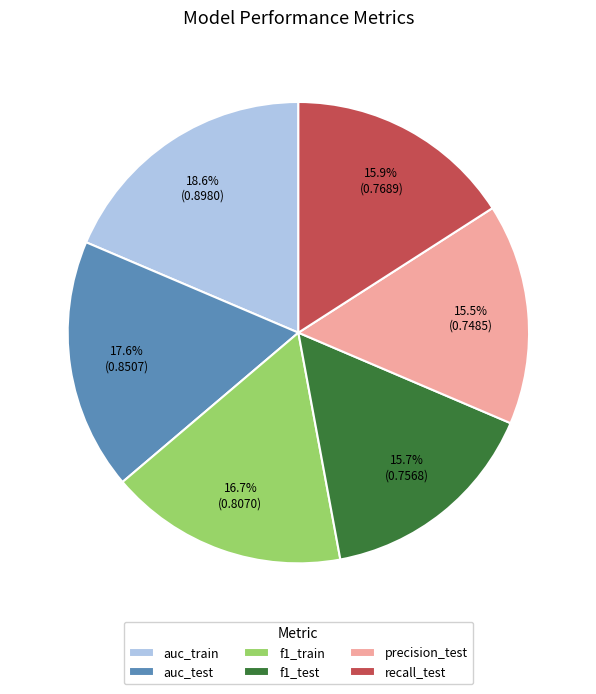

Between auc_test and recall_test, which is larger?

auc_test